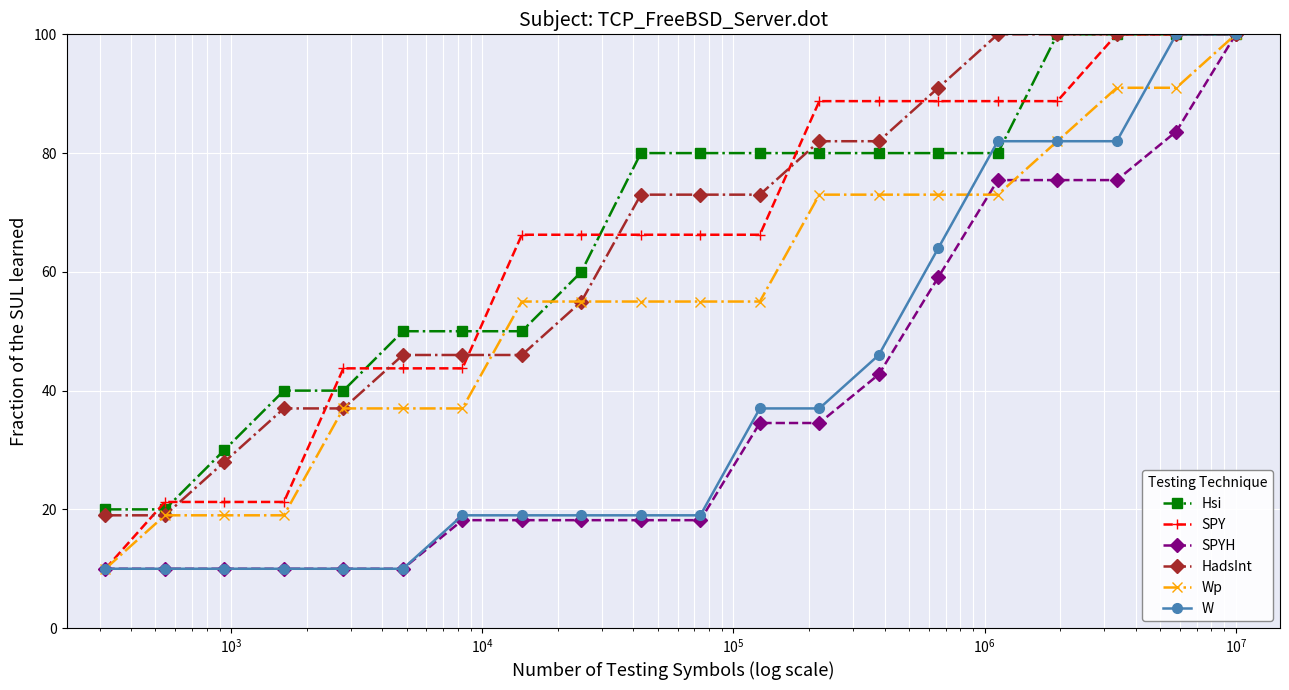

At how many categories does at least one series exceed 70?

11